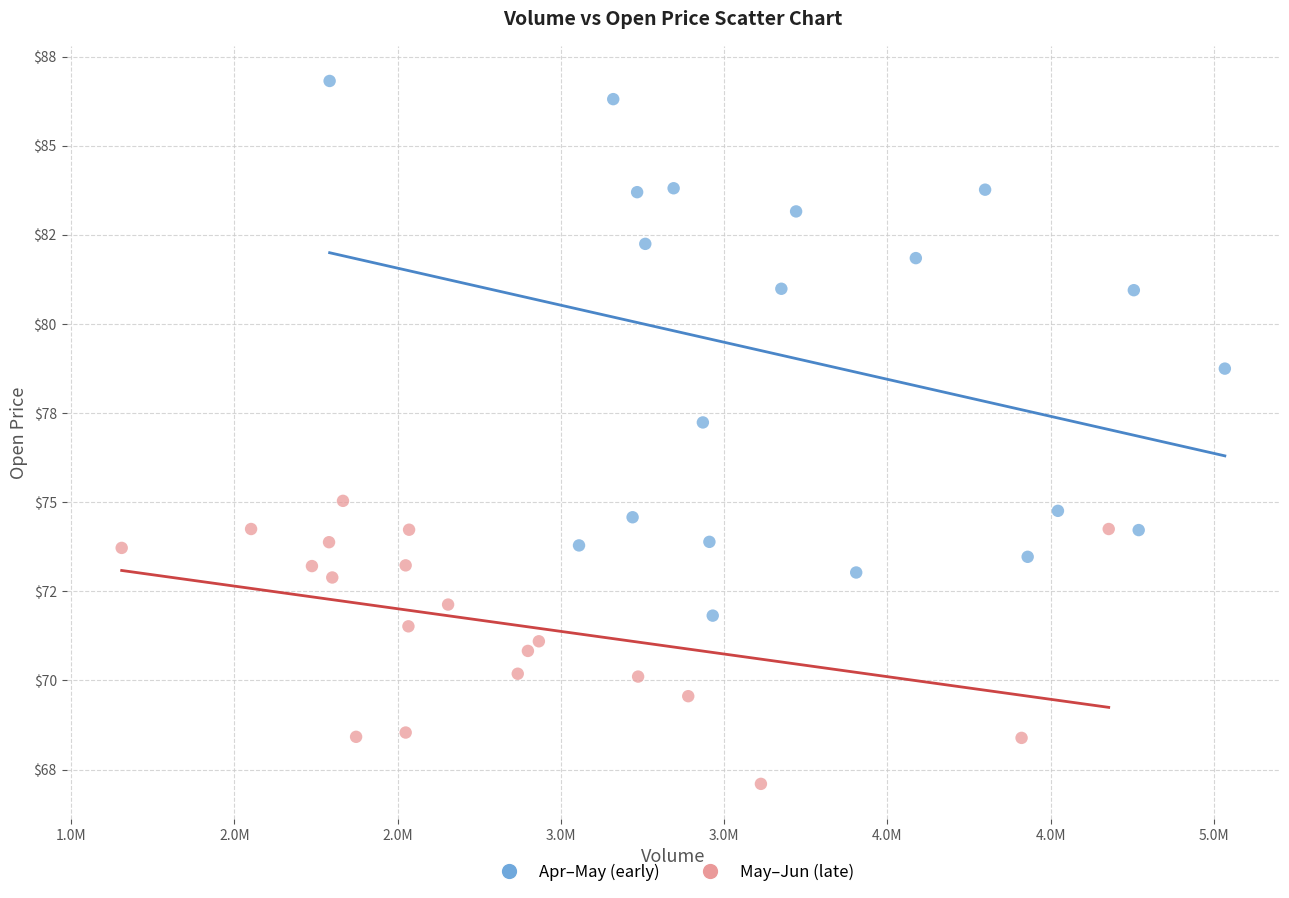

Which series reaches the minimum Y coordinate?

May–Jun (late)